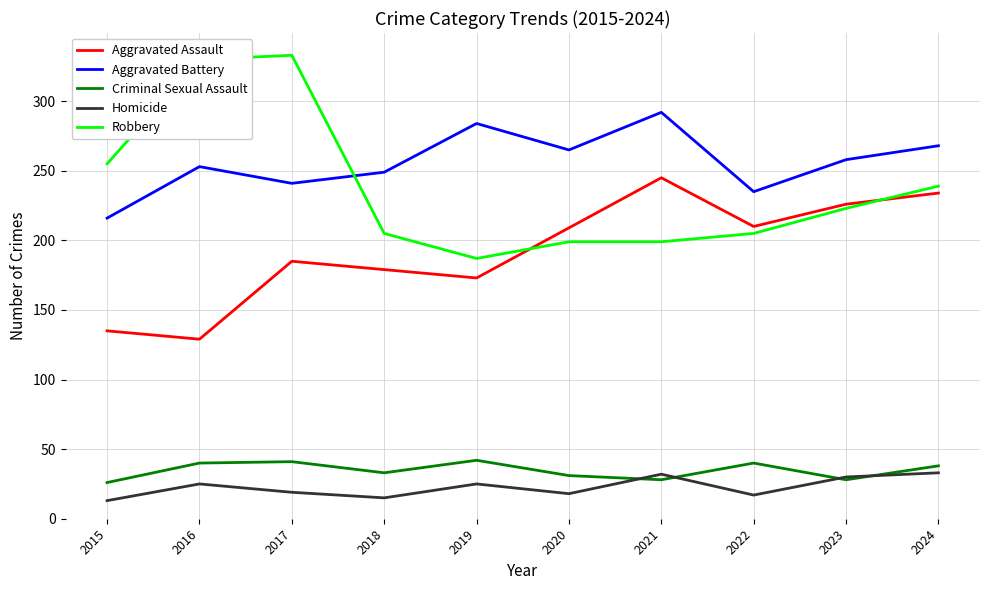

True or false: Robbery has more than 2 interior local peaks.

False